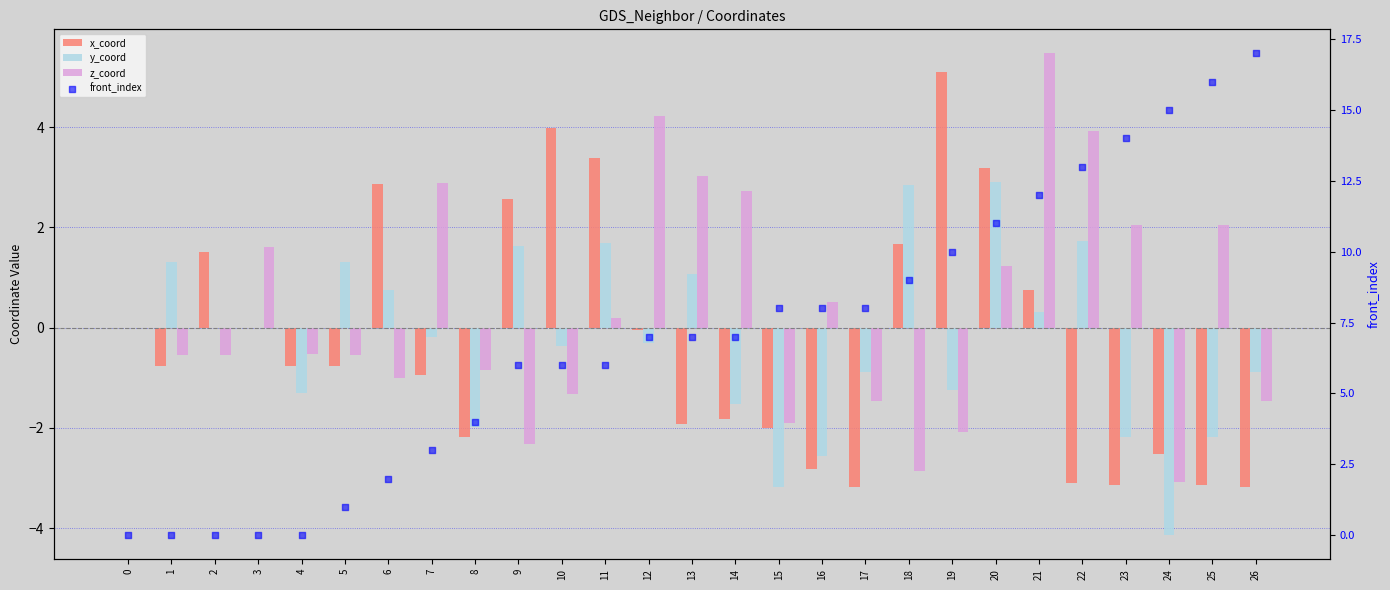

Which series has the largest Y range (max minus min)?

front_index